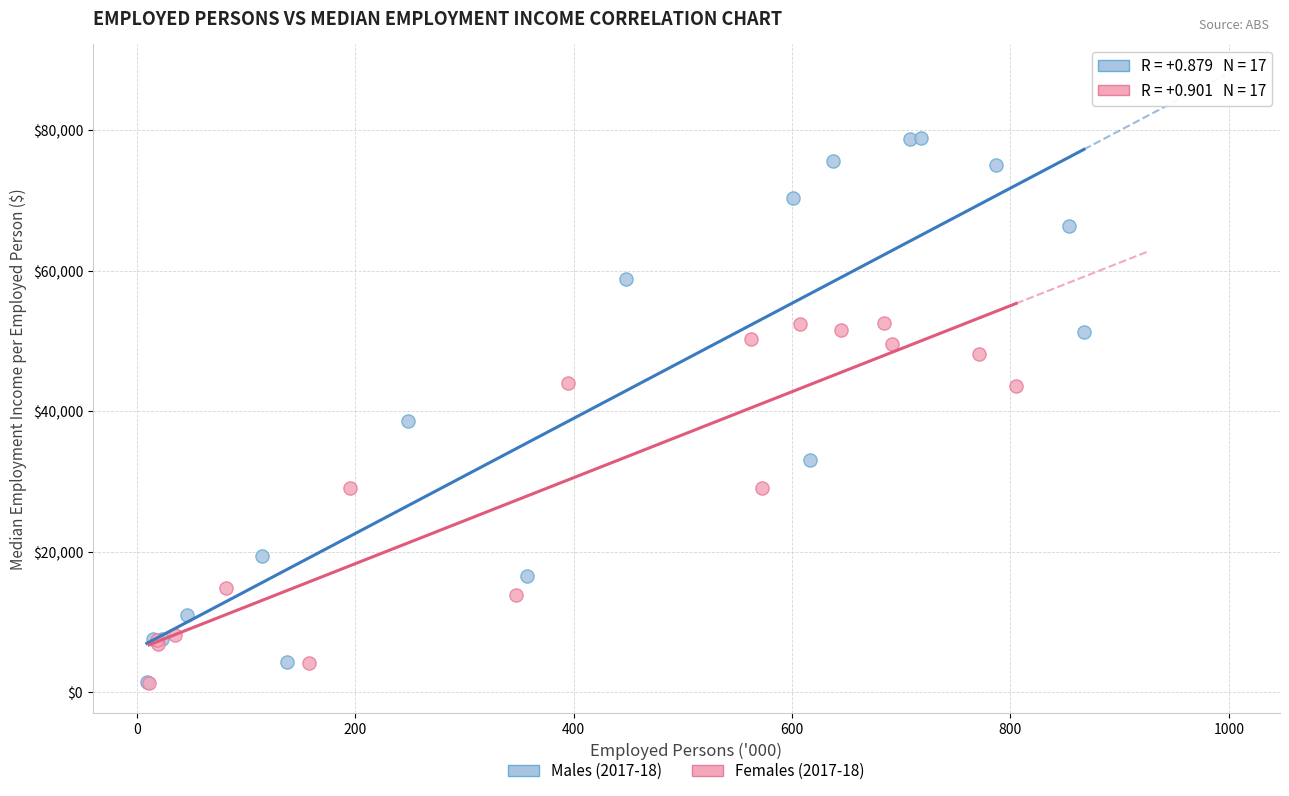

Which series has the widest spread of Y values?

Males (2017-18)